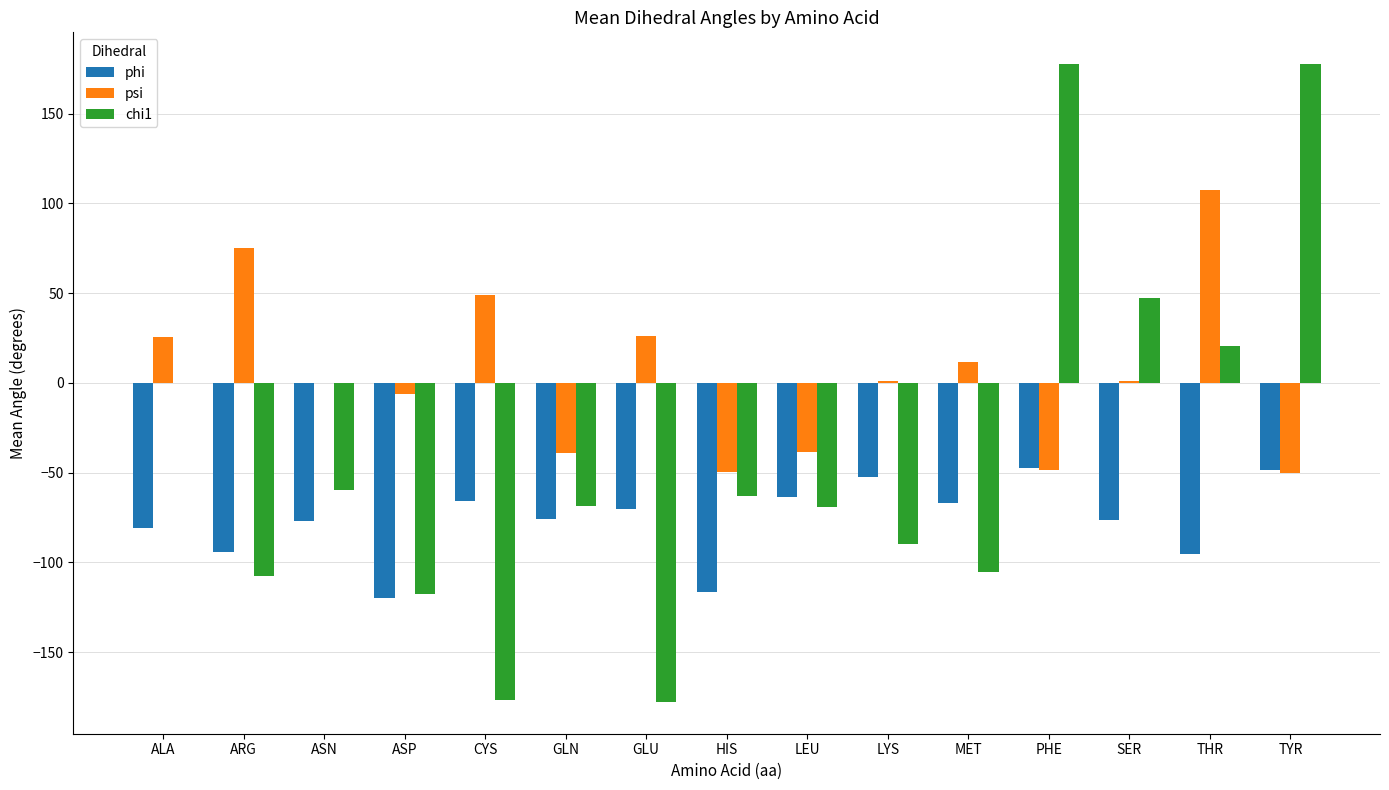

What is the sum of the psi values at THR and GLU?

133.7